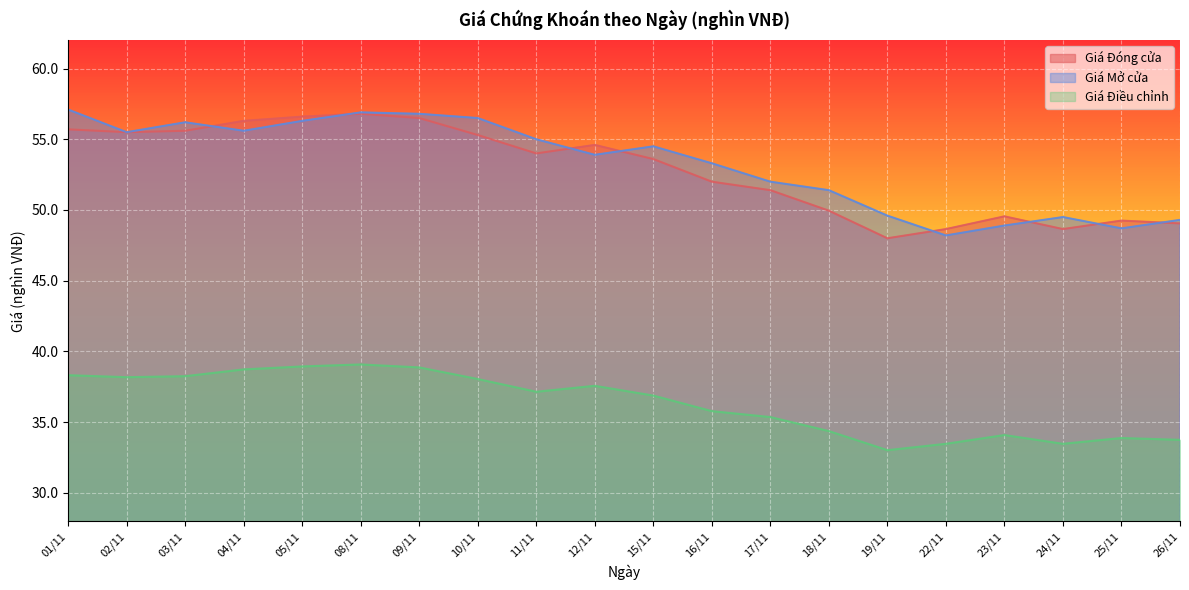

Which series changed the most between 12/11 and 24/11?

Giá Đóng cửa